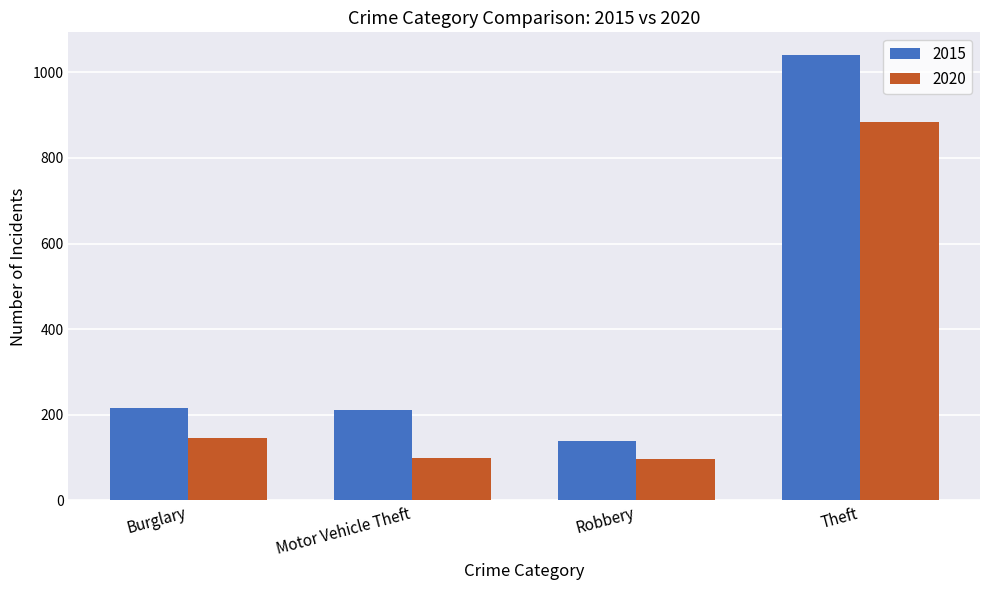

What is the difference between the highest and lowest values at Motor Vehicle Theft?

113